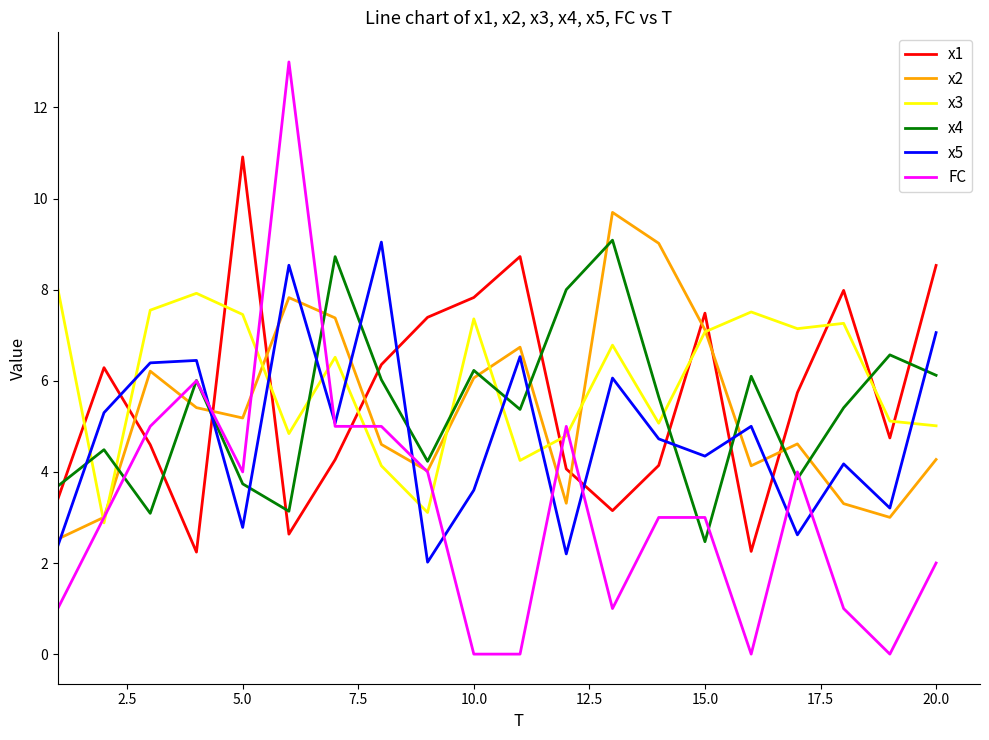

True or false: x1 has more than 2 points higher than both neighbors.

True